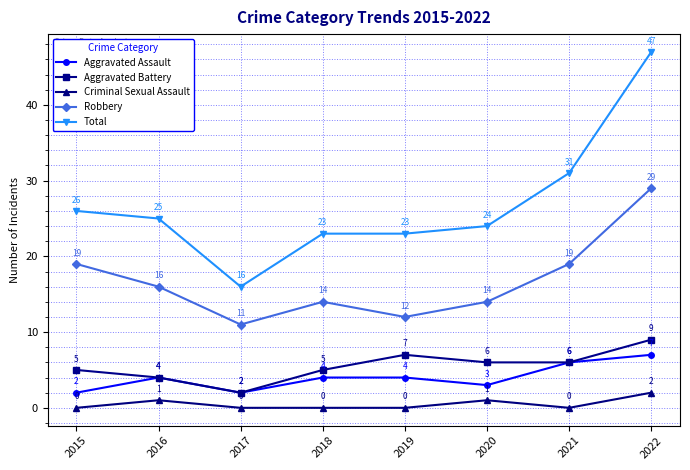

Where is the first local maximum for Robbery?

2018